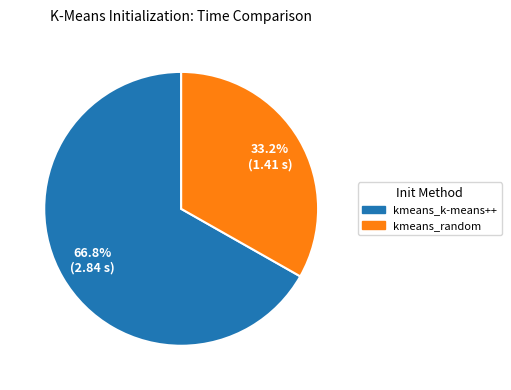

What is the largest slice in the pie chart?

kmeans_k-means++